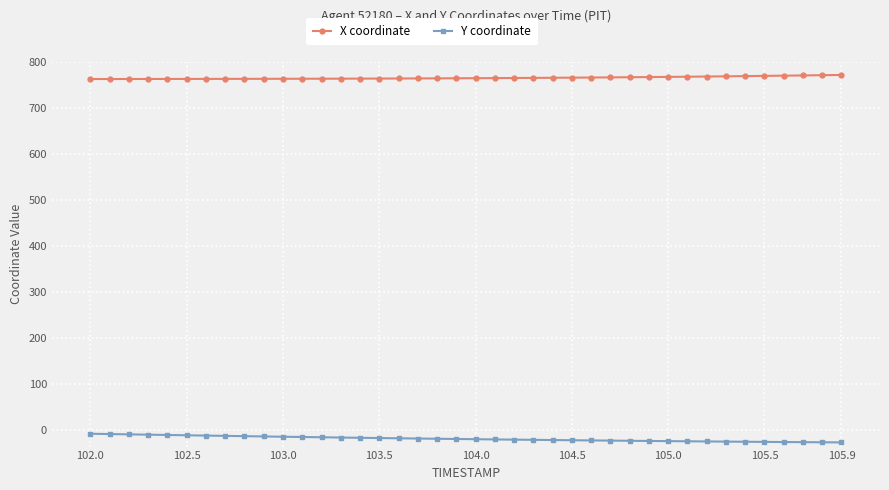

What is the value of the X coordinate point at the 4th from the left?

763.0